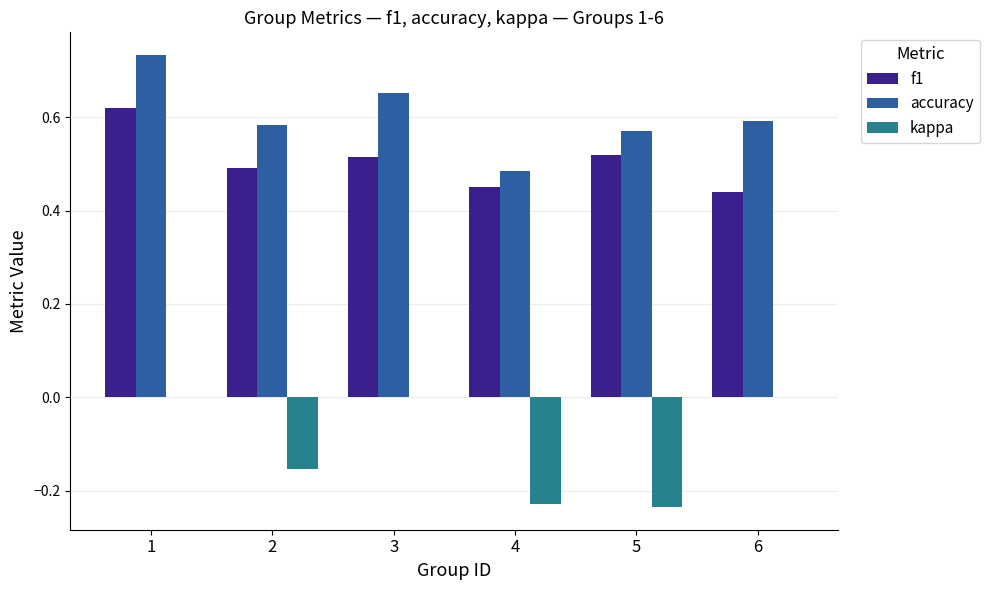

What is the sum of all f1 values?

3.0